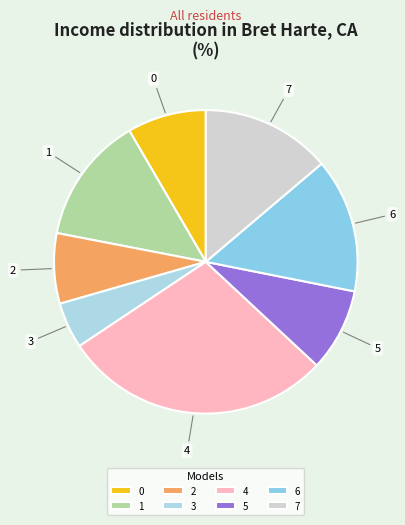

Is the sum of 0 and 3 greater than half?

No